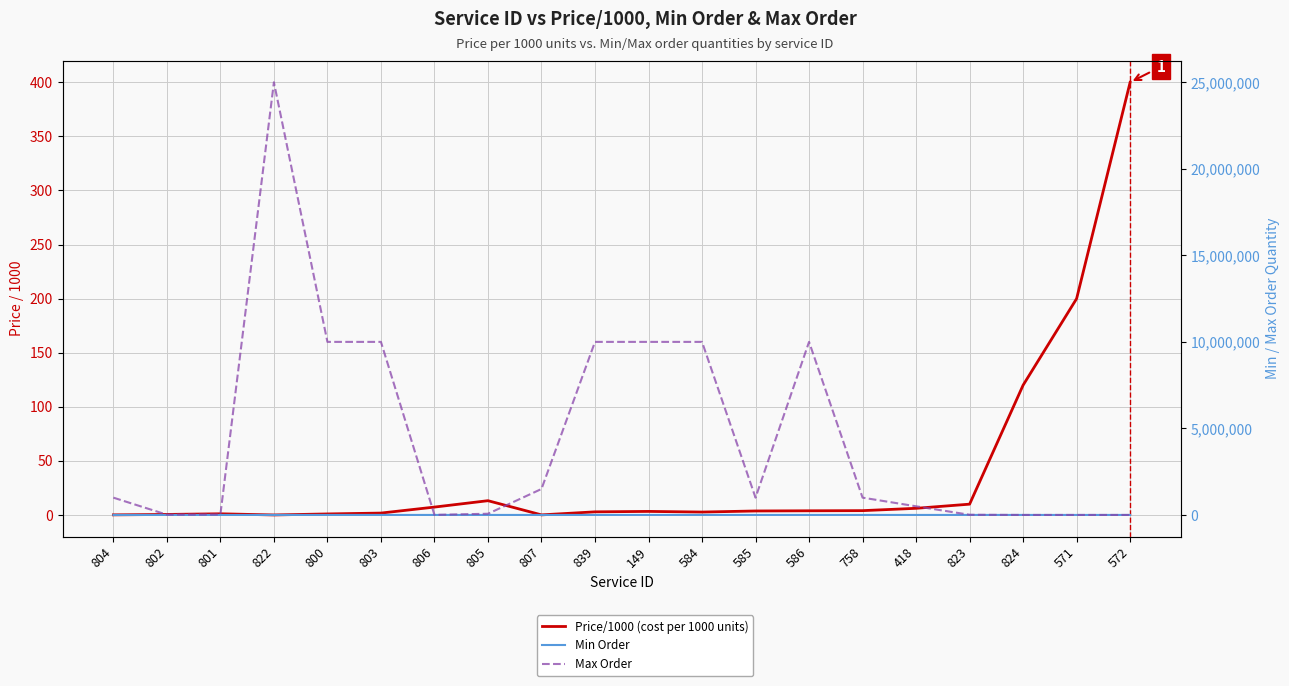

At how many categories does at least one series exceed 22354660?

1